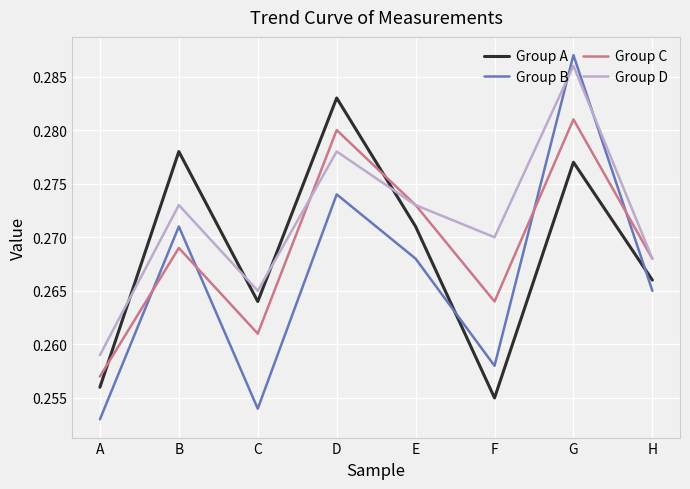

Which series has the largest range (max minus min)?

Group B